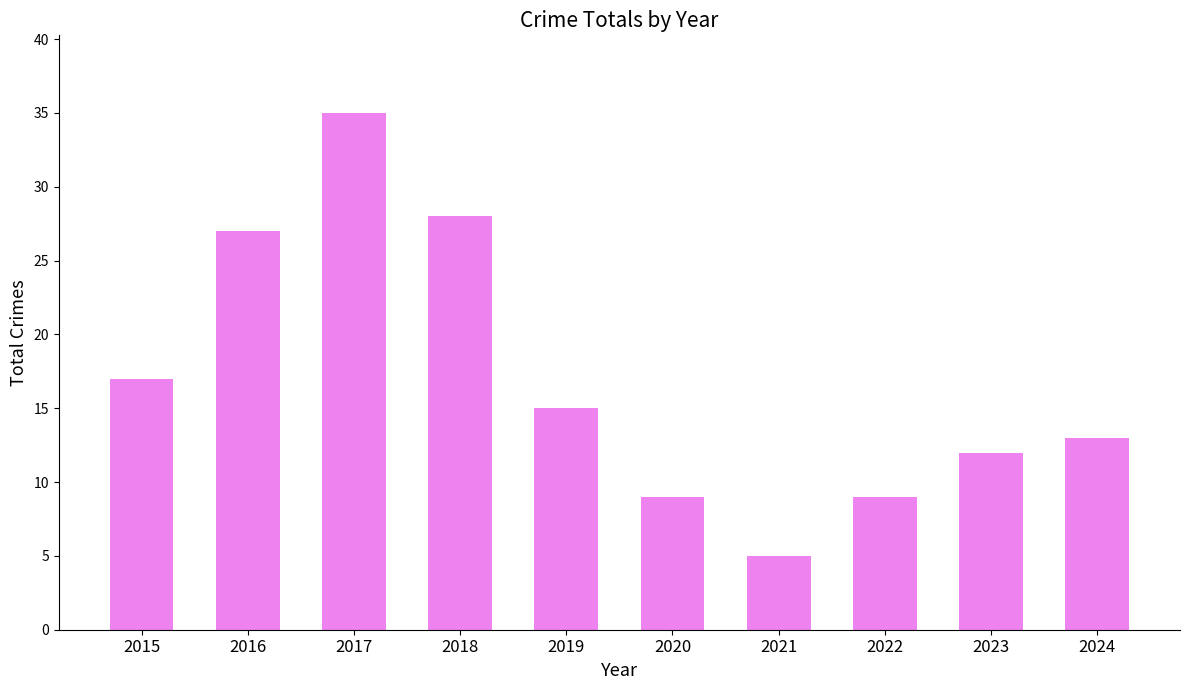

What is the minimum value shown in the chart?

5